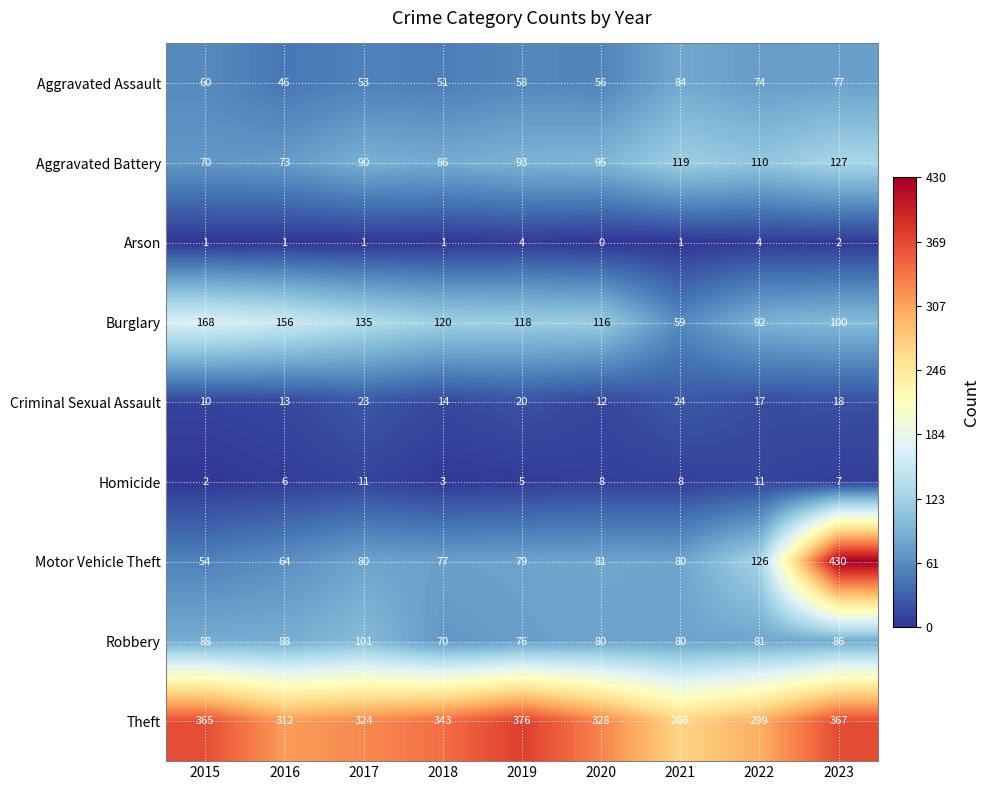

At 2017, list the series in order from smallest to largest.

Arson, Homicide, Criminal Sexual Assault, Aggravated Assault, Motor Vehicle Theft, Aggravated Battery, Robbery, Burglary, Theft